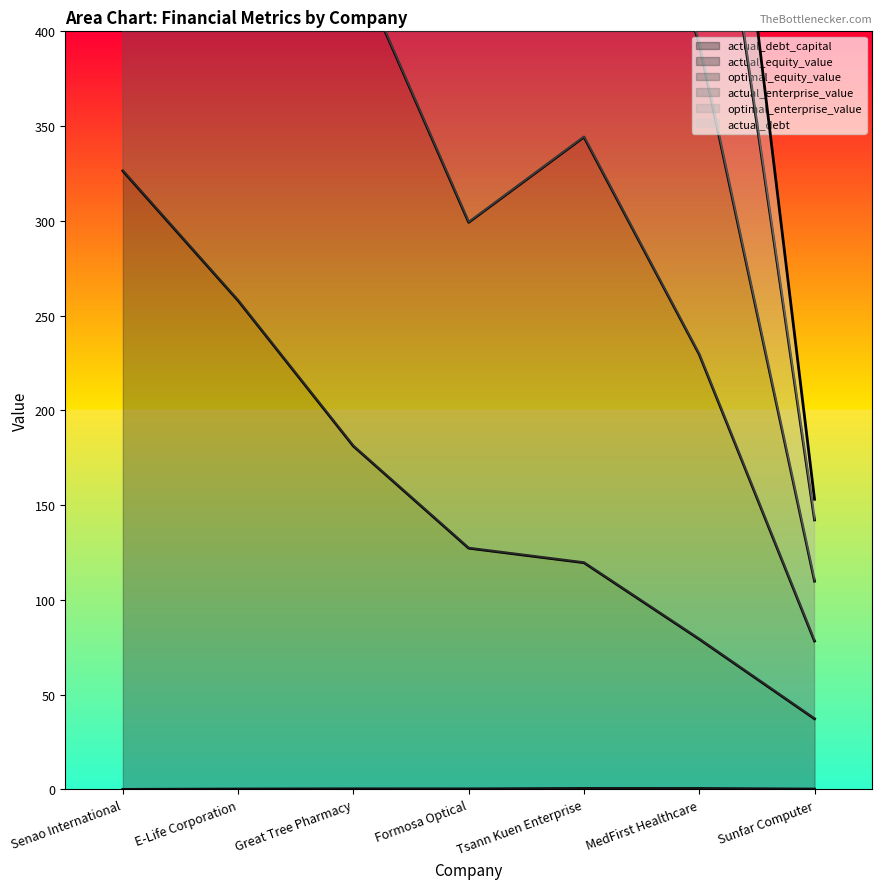

What is the sum of the actual_debt_capital values at Tsann Kuen Enterprise and Senao International?

0.6